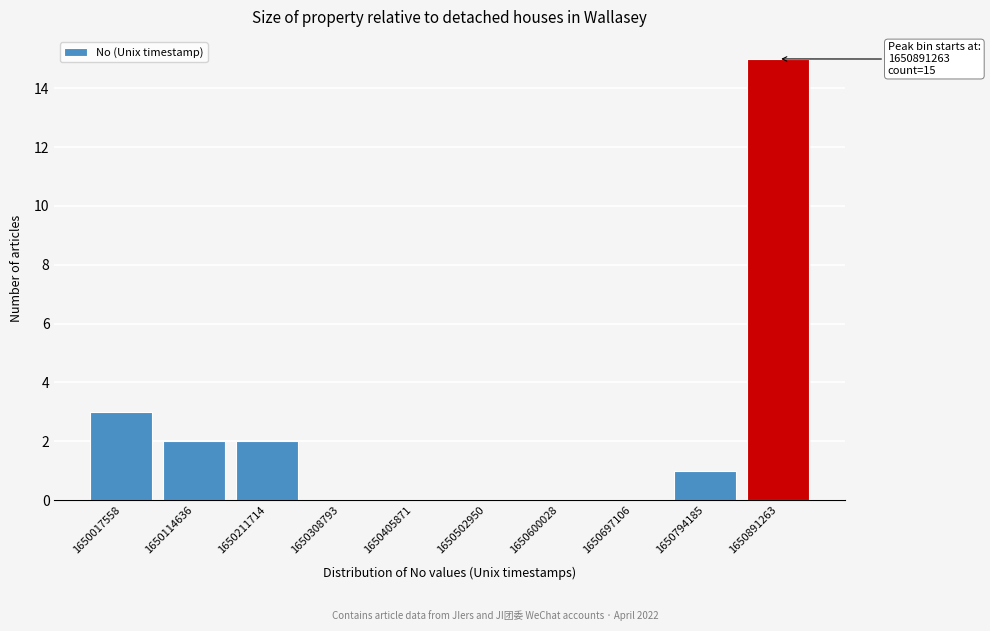

Reading left to right, transcribe all the data shown in this chart.

1650017558=3	1650114636=2	1650211714=2	1650308793=0	1650405871=0	1650502950=0	1650600028=0	1650697106=0	1650794185=1	1650891263=15